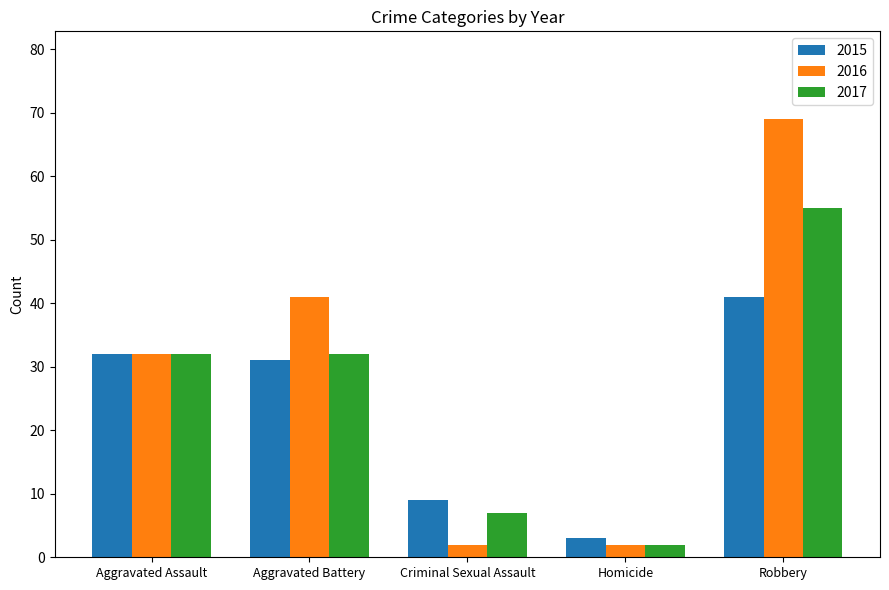

Is it true that 2015 equals 41 at Robbery?

True